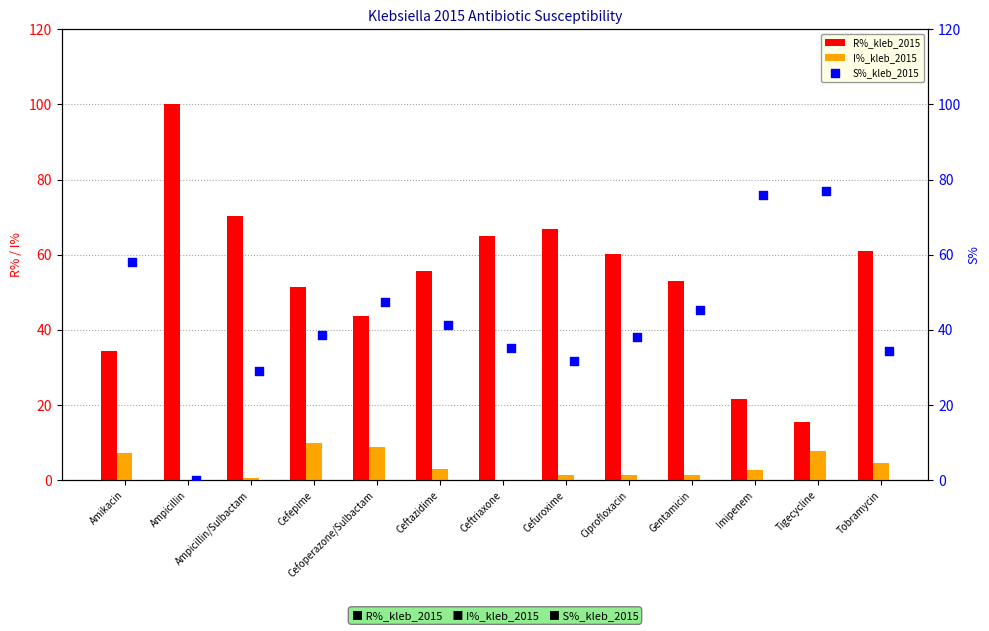

What is the sum of all I%_kleb_2015 values?

48.9